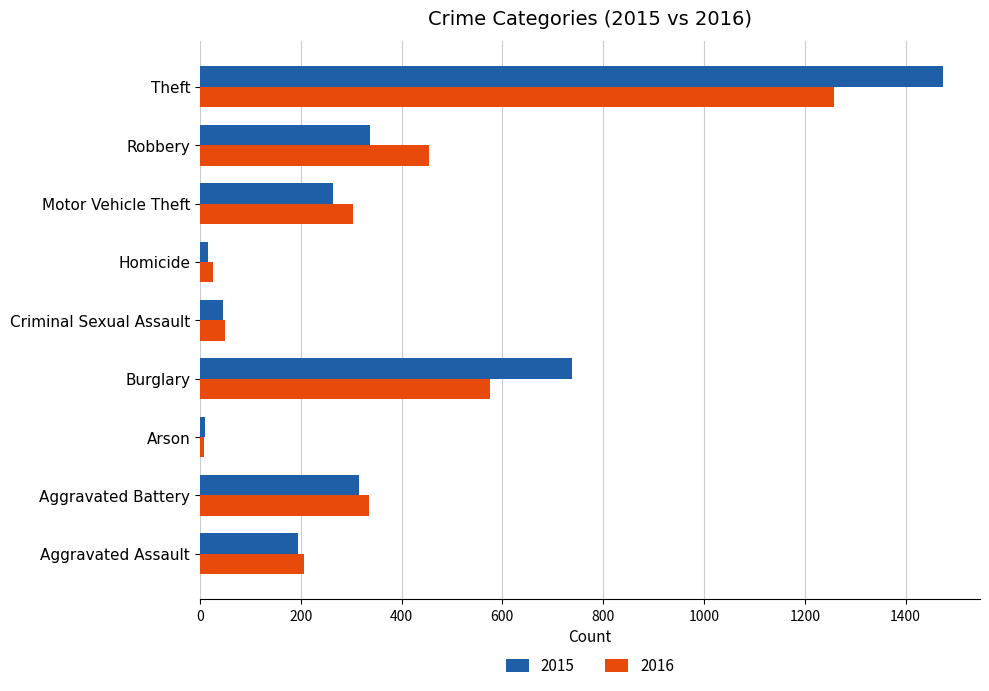

List the series in order of their overall mean, lowest first.

2016, 2015